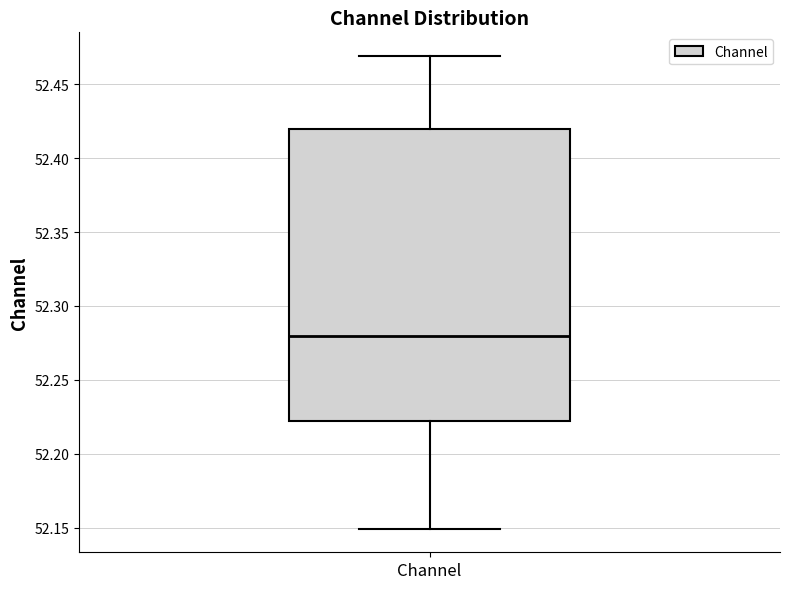

Where does the lower whisker of the box for Channel end on the y-axis? The values are not printed on the chart, so give them approximately, as read against the axis.

52.15